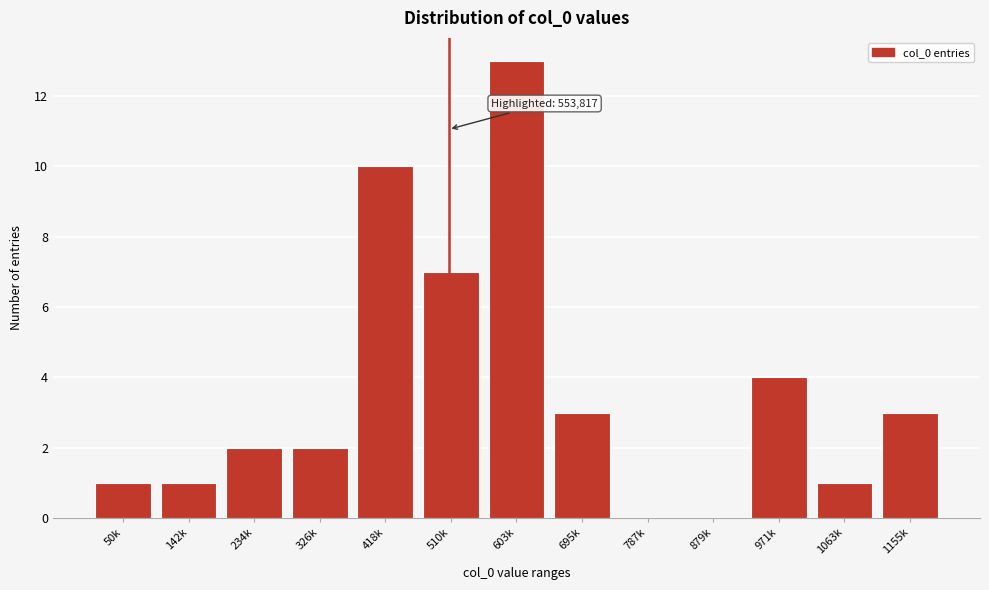

Reading left to right, what are all the values shown in this chart?

50k=1	142k=1	234k=2	326k=2	418k=10	510k=7	603k=13	695k=3	787k=0	879k=0	971k=4	1063k=1	1155k=3